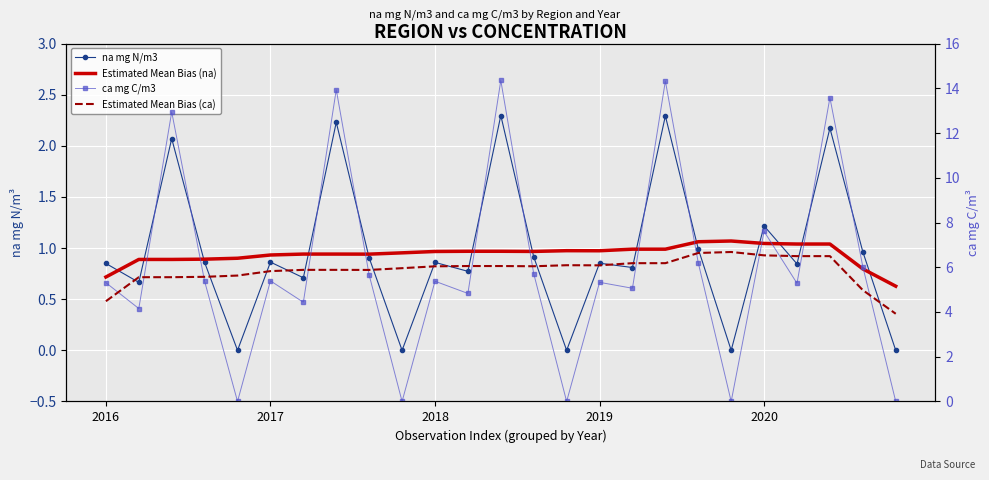

What is the spread (max minus min) of values at 19?

6.7